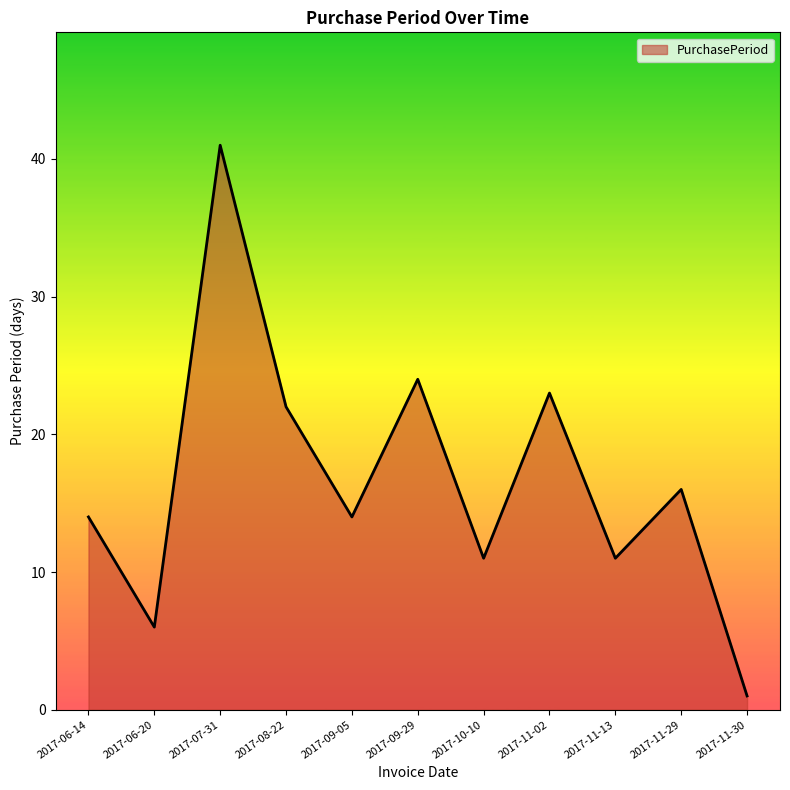

What is the difference between the second highest and second lowest values?

18